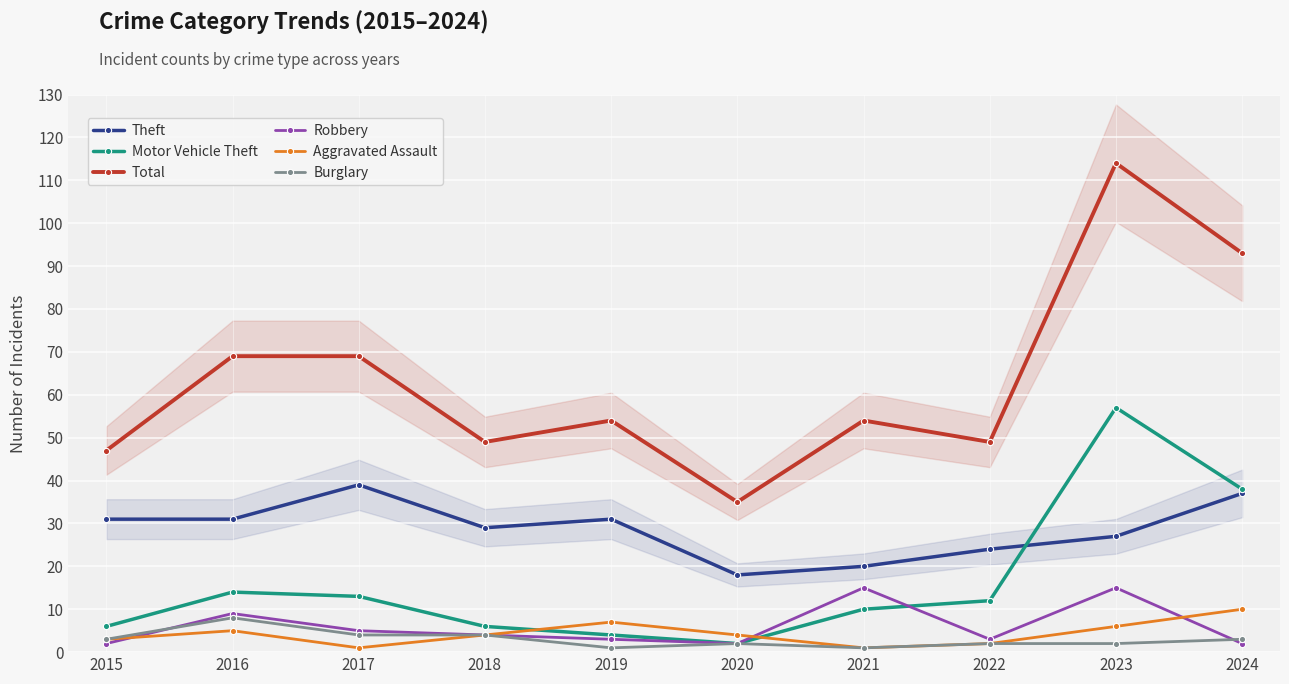

At how many categories does at least one series exceed 39?

9